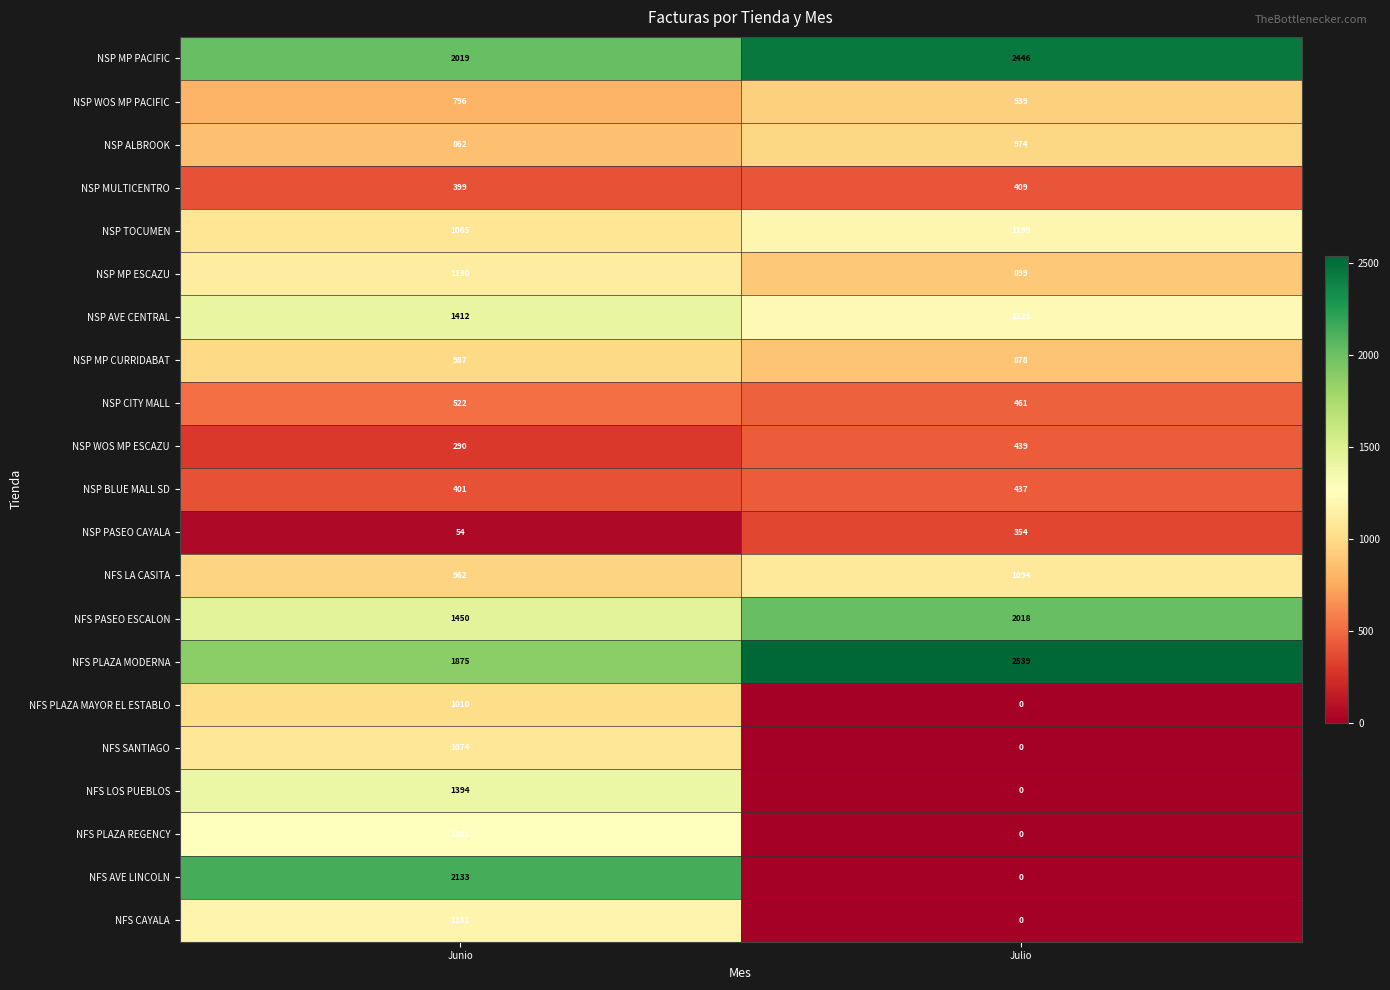

What is the sum of the NSP WOS MP PACIFIC values at Junio and Julio?

1735